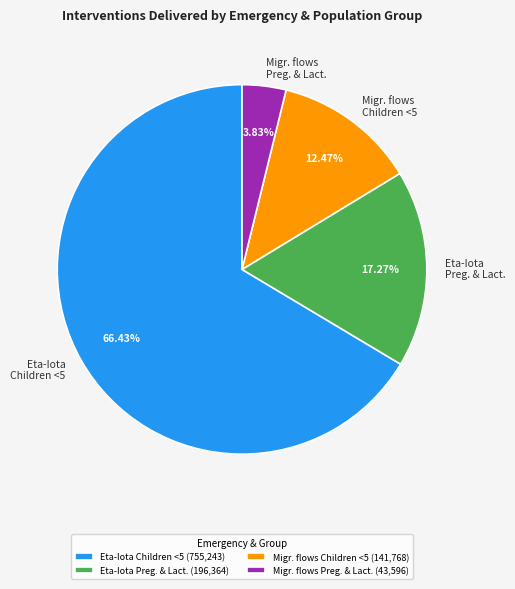

Does any single category account for the majority?

Yes